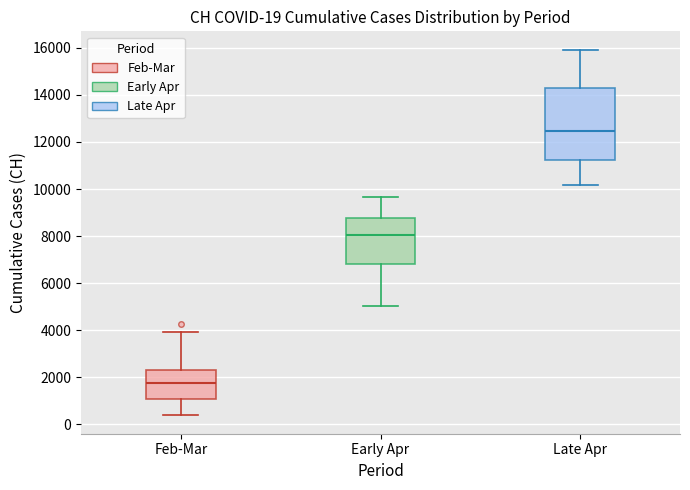

Which box is the tallest, from its lower edge to its upper edge?

Late Apr